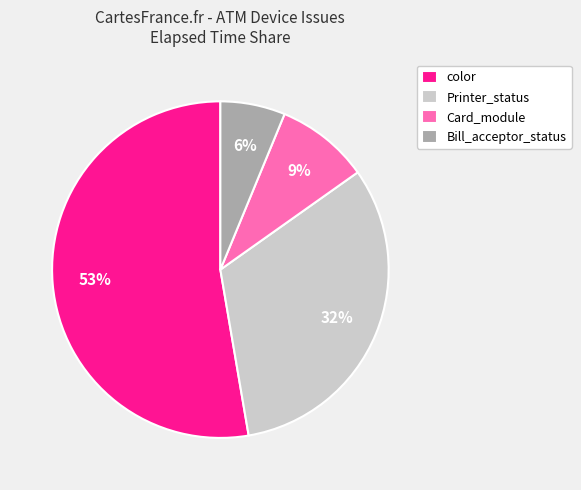

What percentage is the color slice, to the nearest percent?

53%